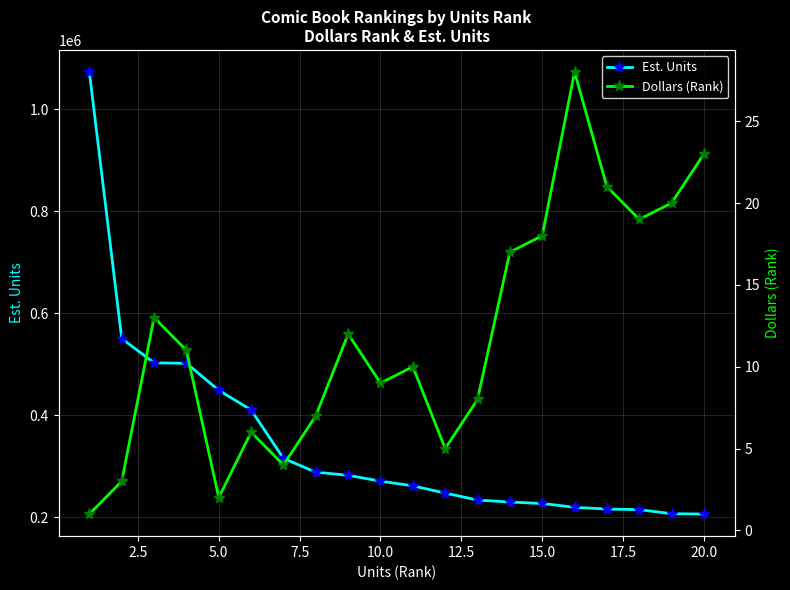

How many lines are shown in the chart?

2